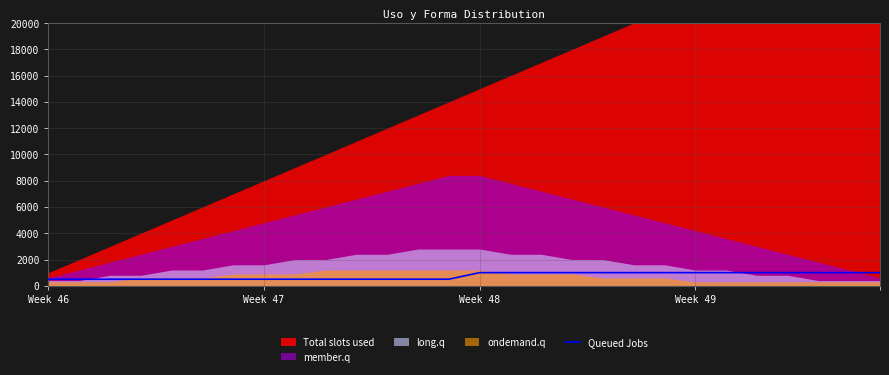

What is the maximum value for Queued Jobs?

1000